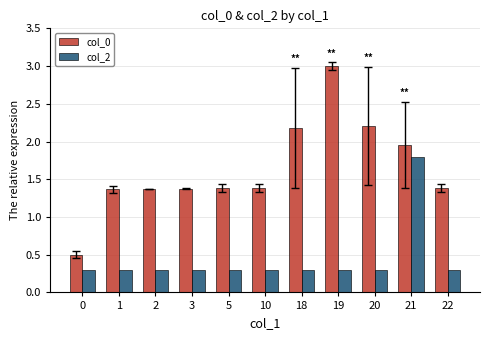

List the series in order of their peak value, highest first.

col_0, col_2